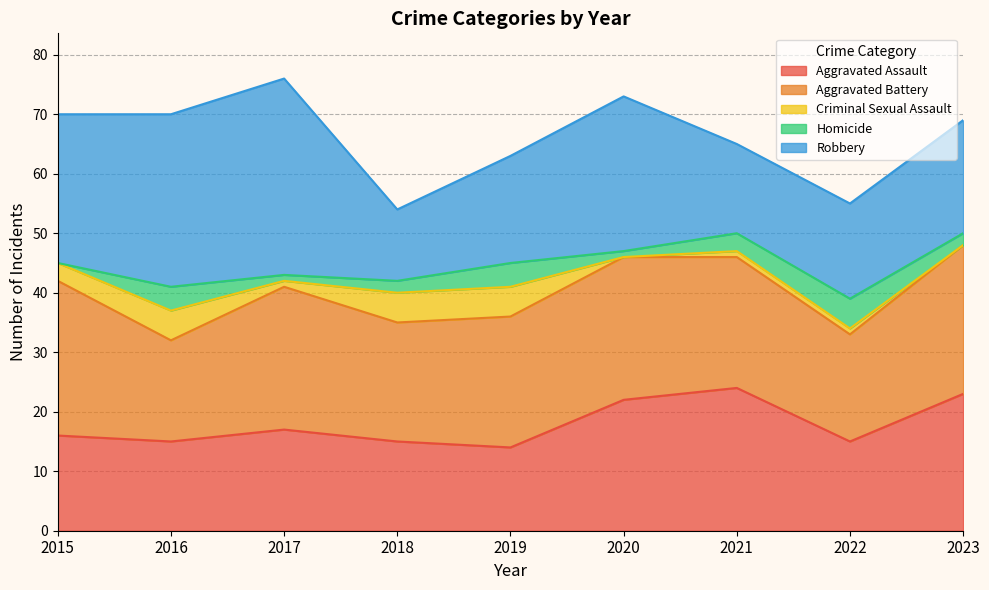

True or false: Homicide and Aggravated Battery intersect in this chart.

False